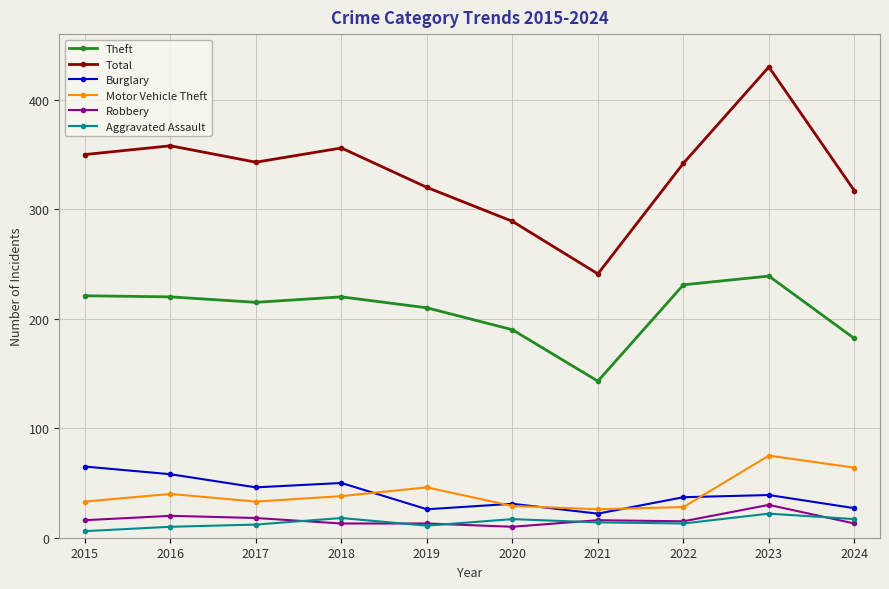

What is the sum of all Aggravated Assault values?

140